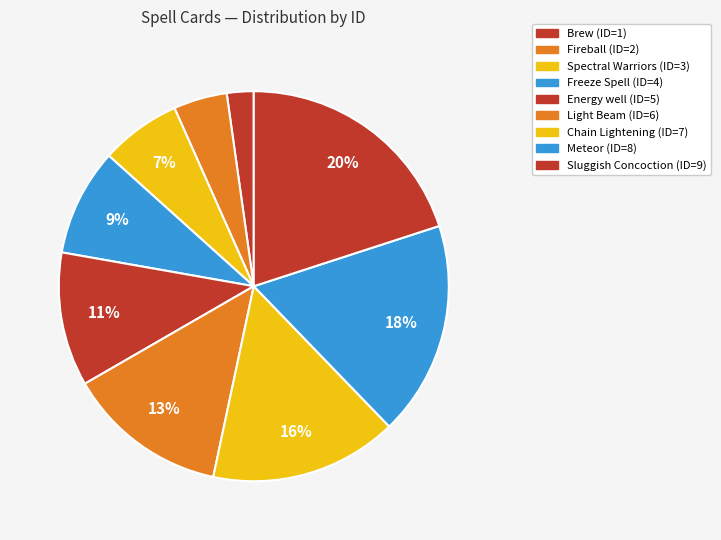

How many slices are in this pie chart?

9